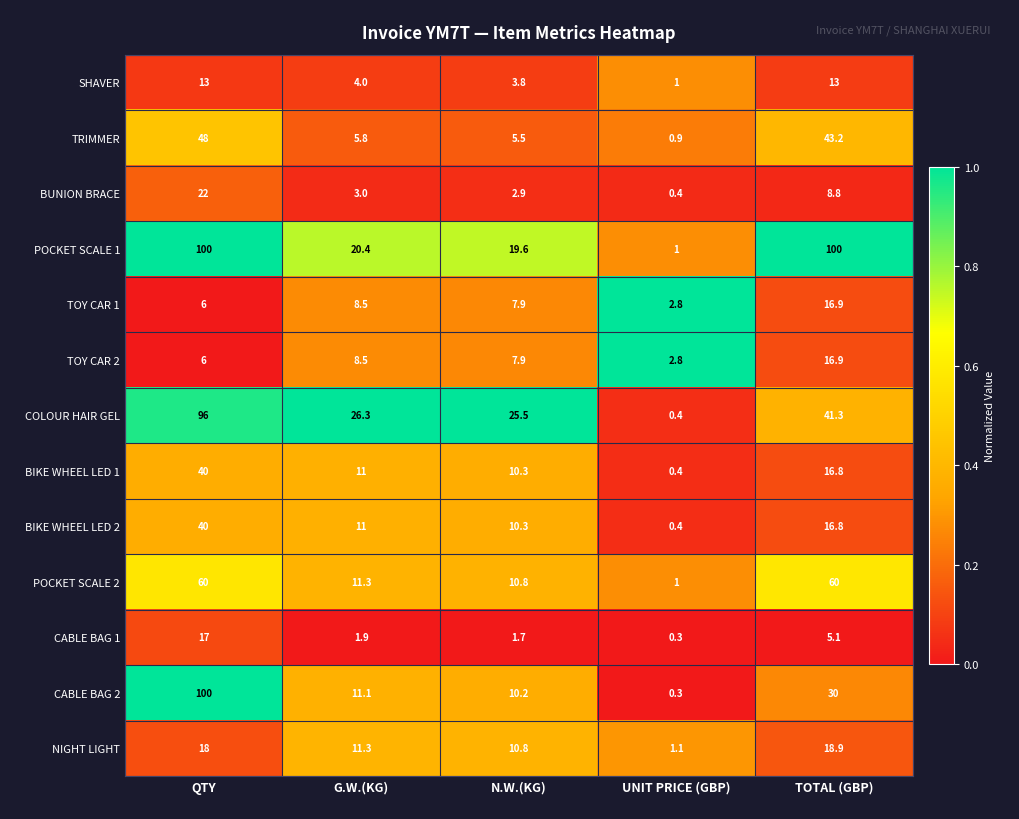

At which label is TOY CAR 2 closest to 9?

G.W.(KG)